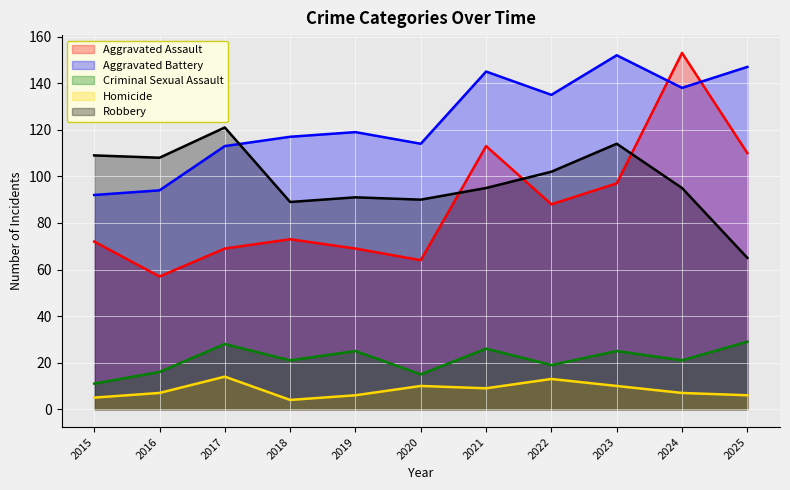

At which label is Aggravated Assault closest to 105?

2025